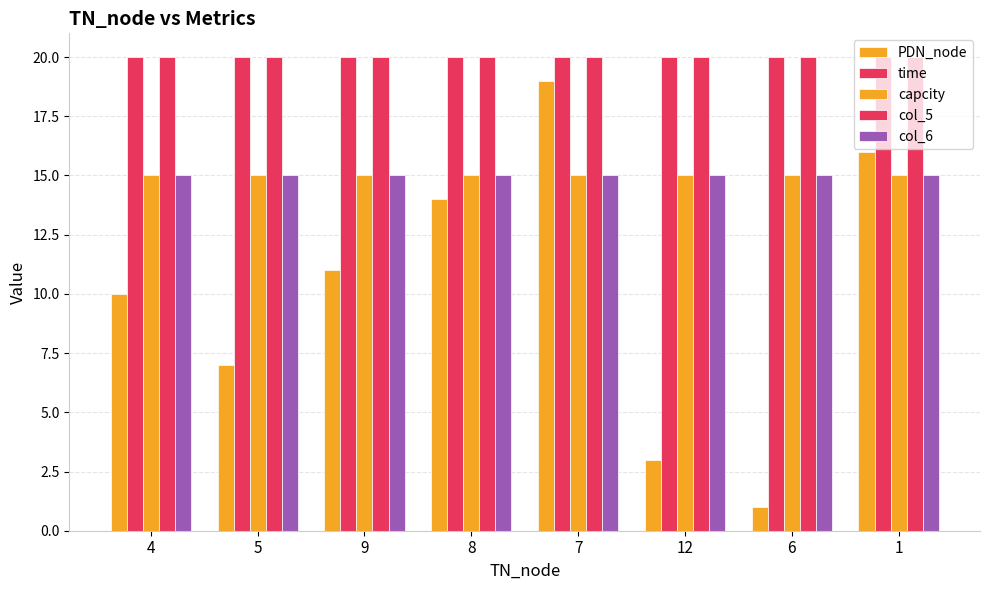

Which category has the lowest value in the time series?

4